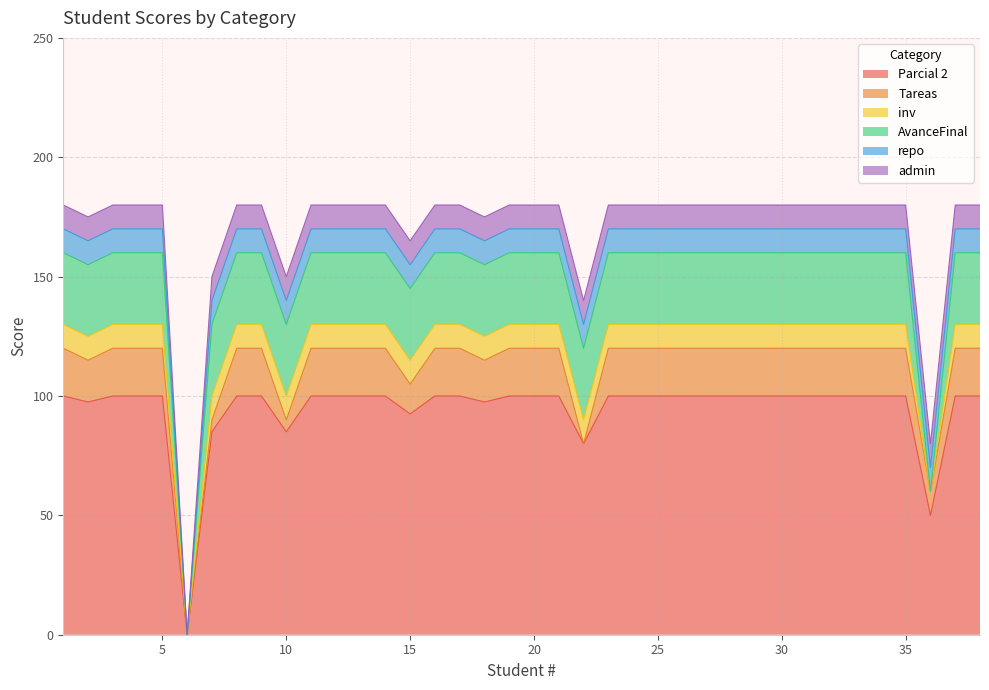

Which series has the widest spread of values?

Parcial 2